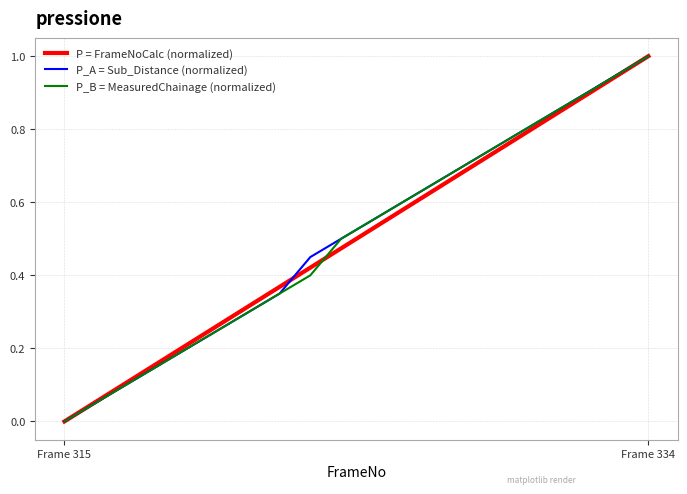

What is the difference between the maximum and minimum values in the P = FrameNoCalc (normalized) series?

1.0